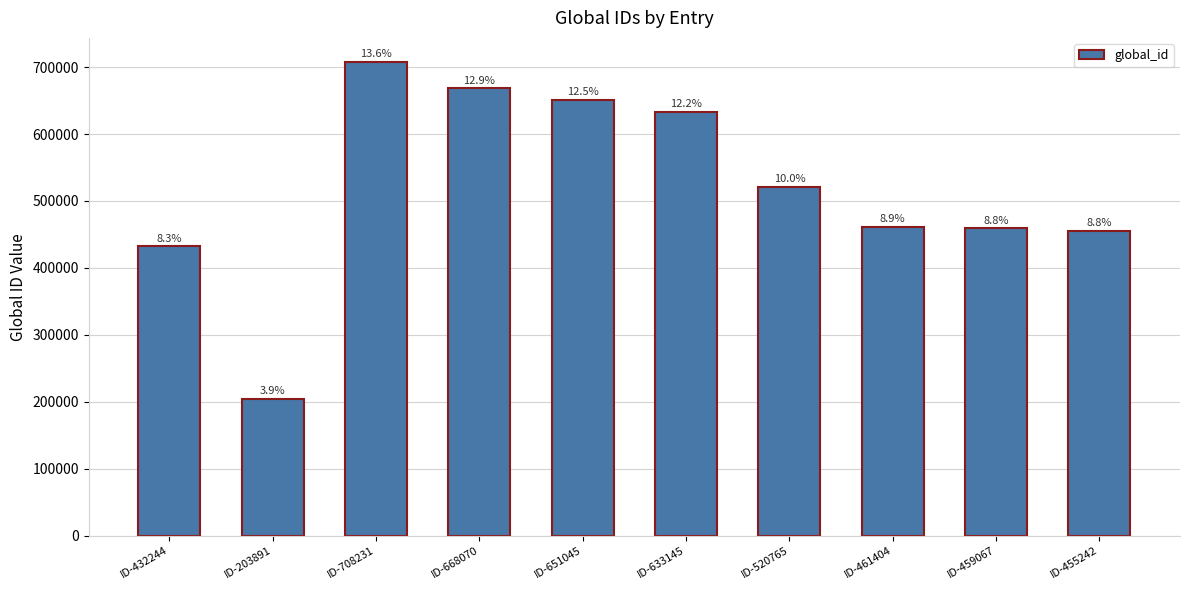

Read the value at ID-668070, to the nearest 100.

668100